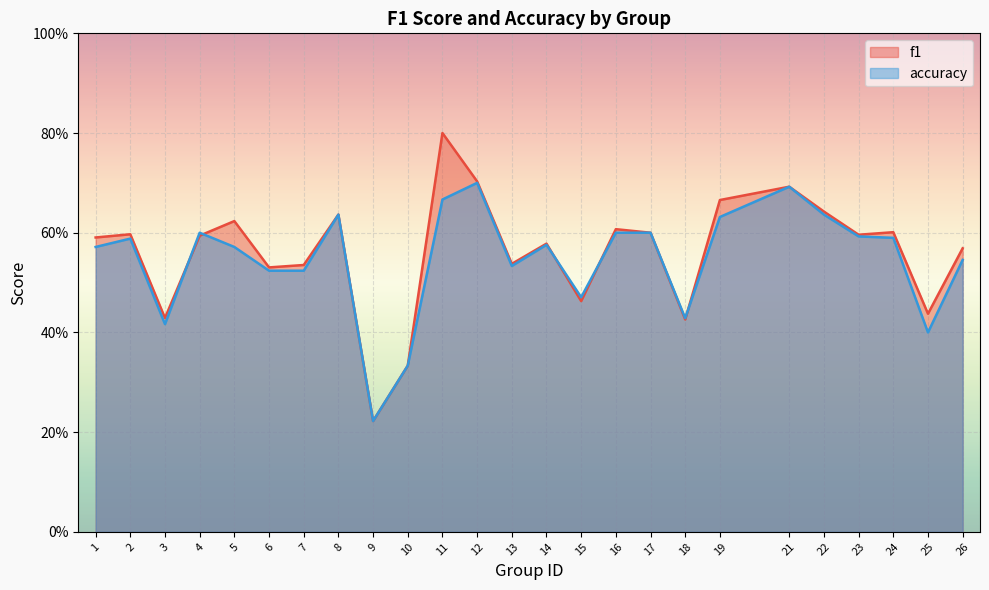

What value does the f1 series have at 4?

0.6